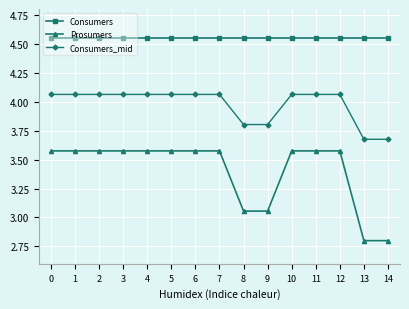

True or false: Prosumers and Consumers cross at least once.

False